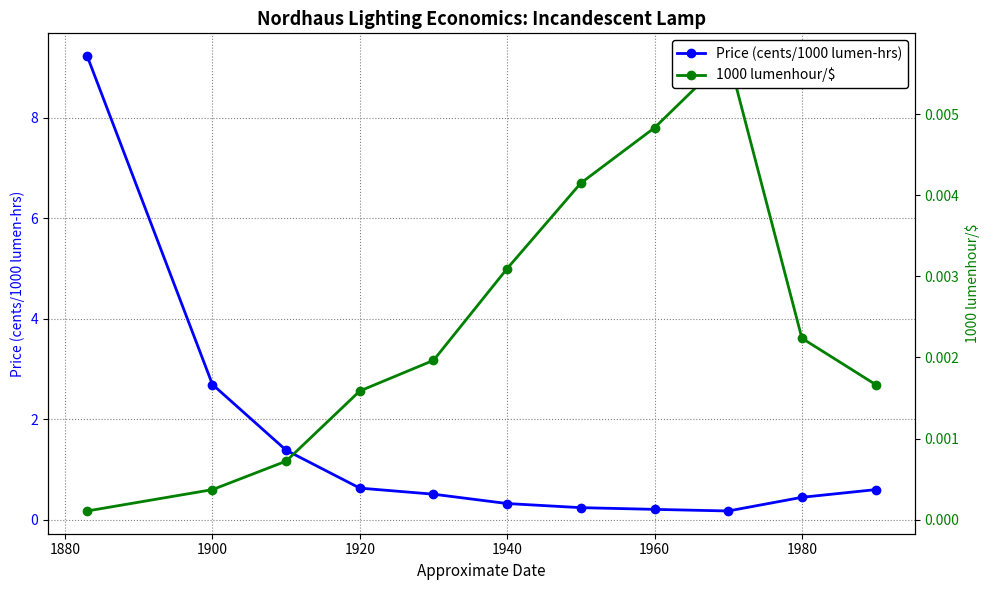

Which series has the widest spread of values?

Price (cents/1000 lumen-hrs)